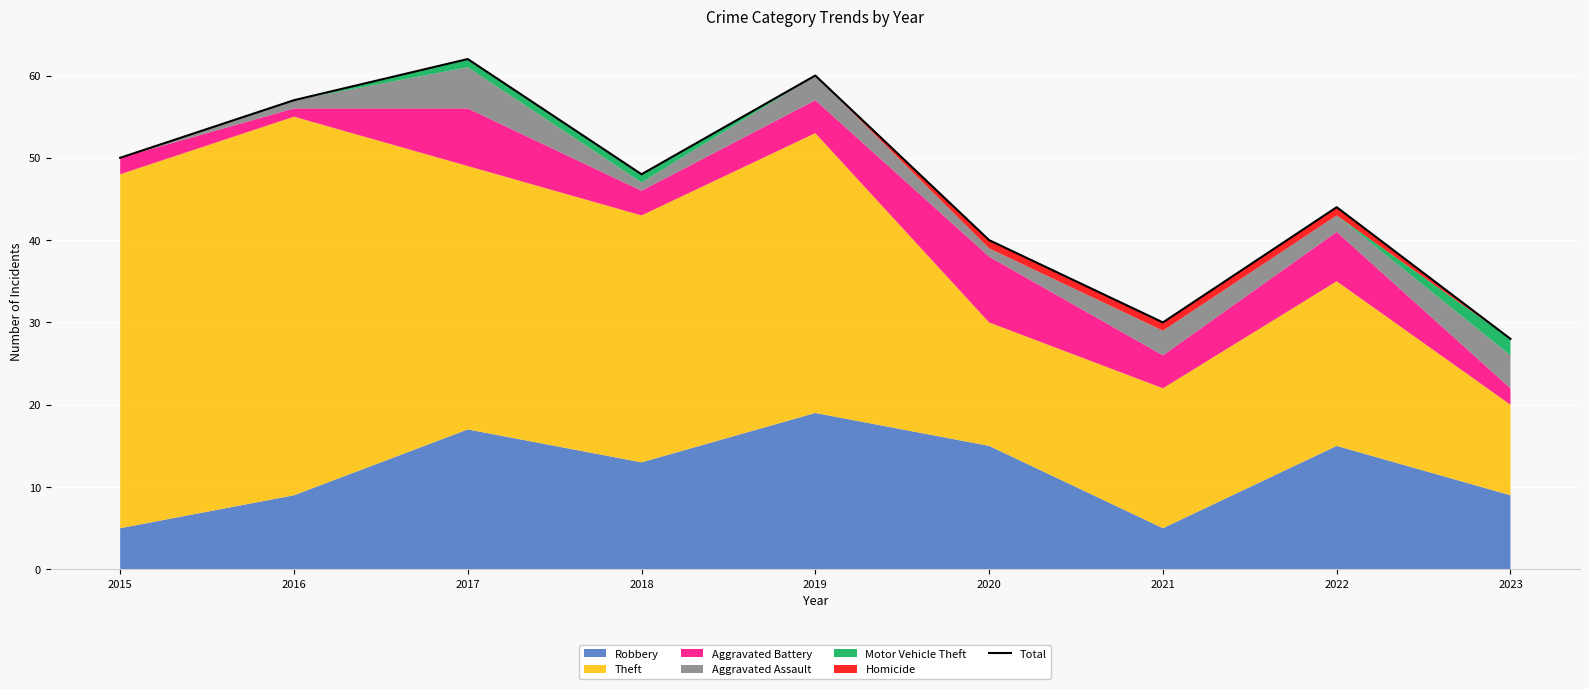

Which has a higher value, 2021 or 2017?

2017